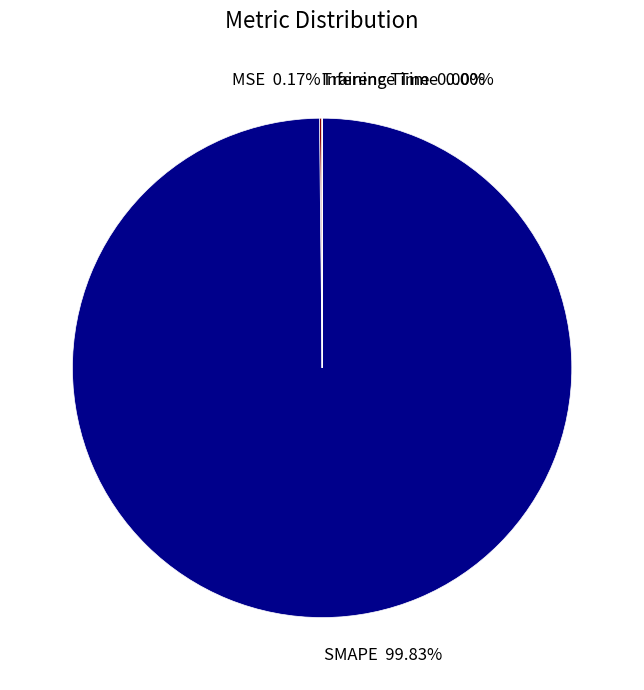

Does SMAPE represent more than half of the total?

Yes